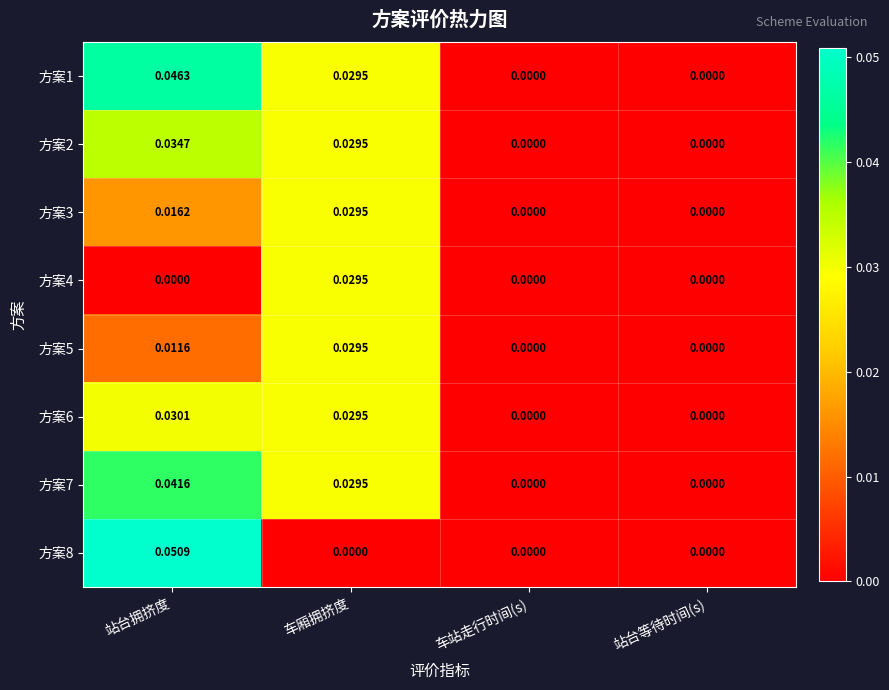

Which series has the largest total across all categories?

方案1